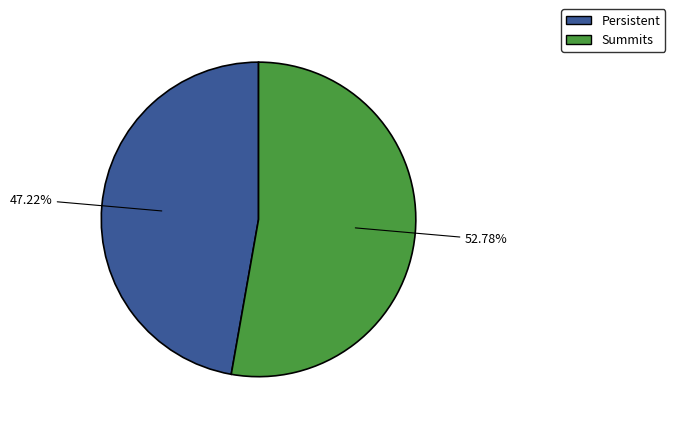

Is there a majority slice in this chart?

Yes